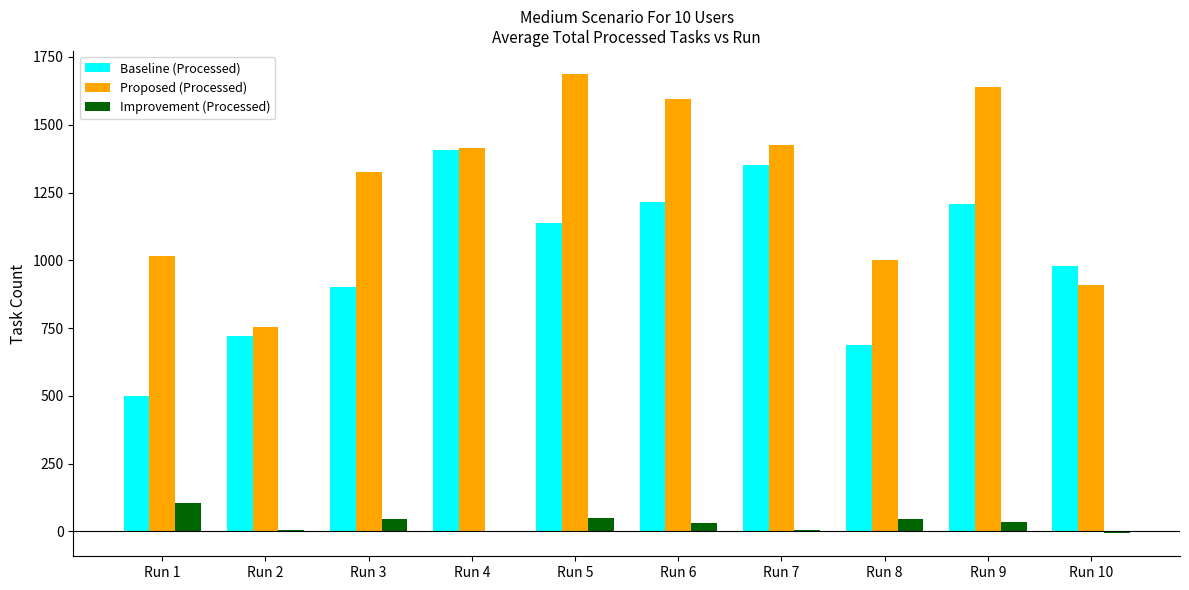

The value of Proposed (Processed) at Run 6 is 2572.1. True or false?

False